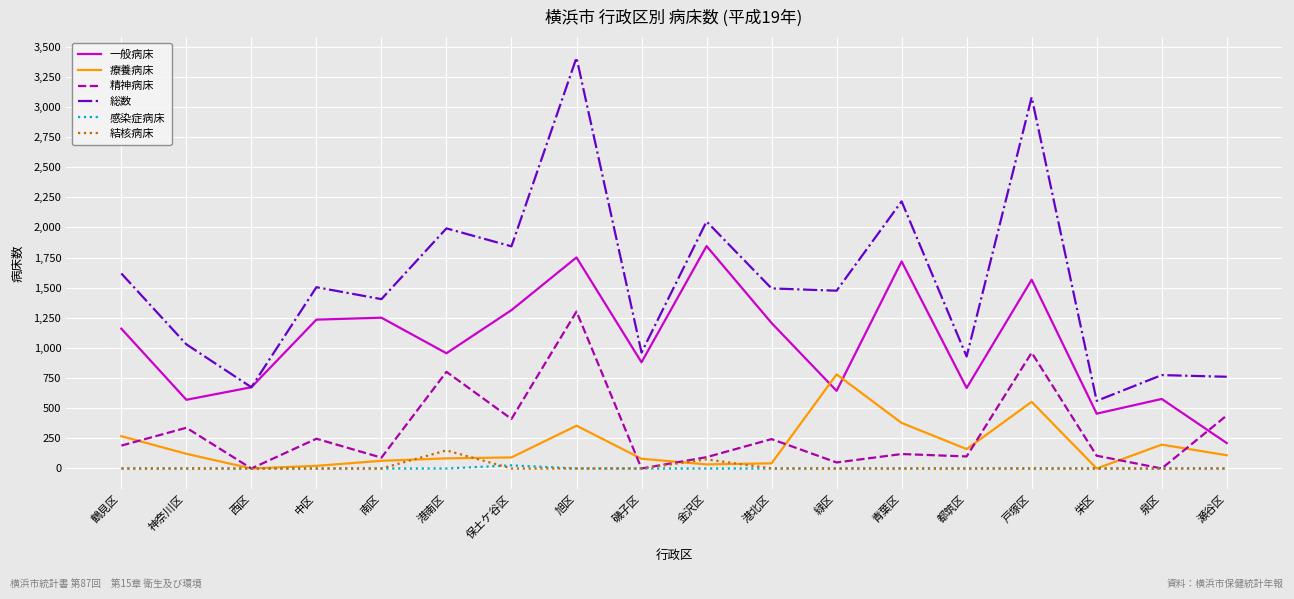

Is it true that 一般病床 equals 570 at 神奈川区?

True